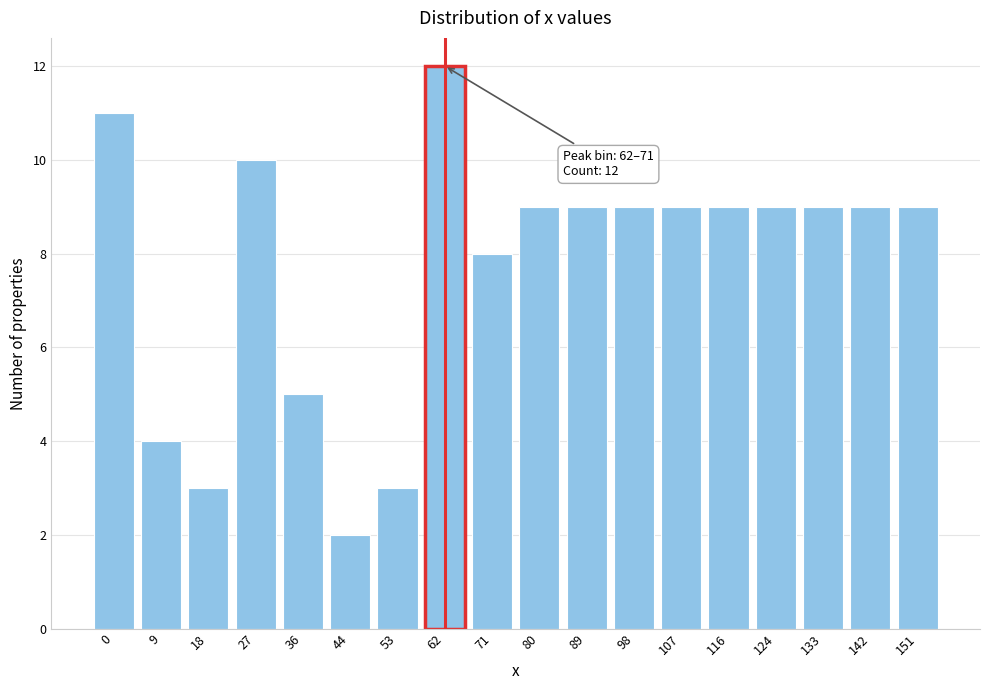

Reading left to right, transcribe all the data shown in this chart.

11	4	3	10	5	2	3	12	8	9	9	9	9	9	9	9	9	9